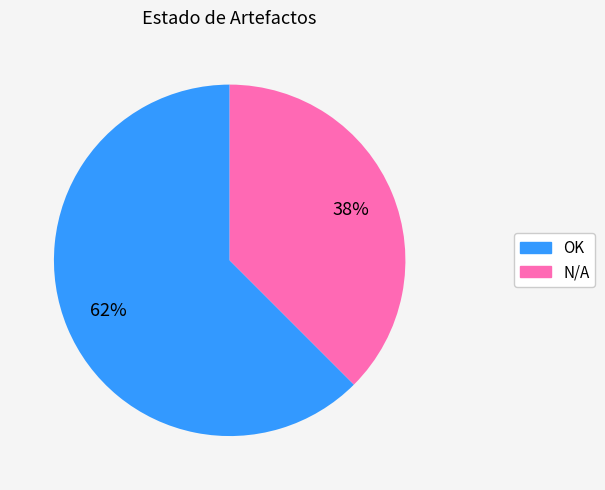

Which has a higher value, OK or N/A?

OK